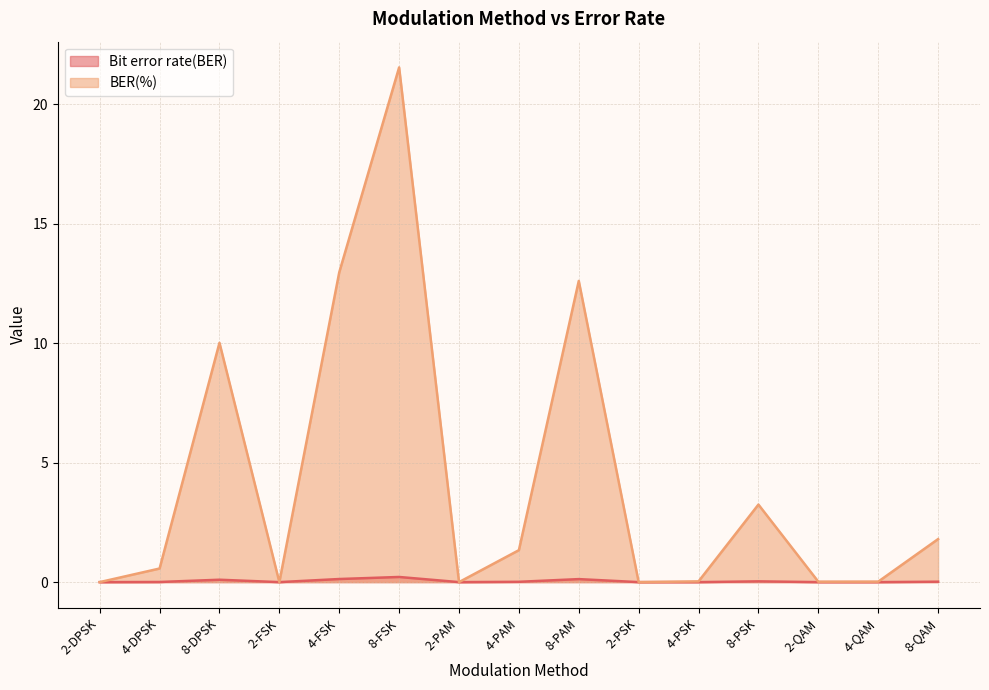

At which category does Bit error rate(BER) reach its first local valley?

2-FSK